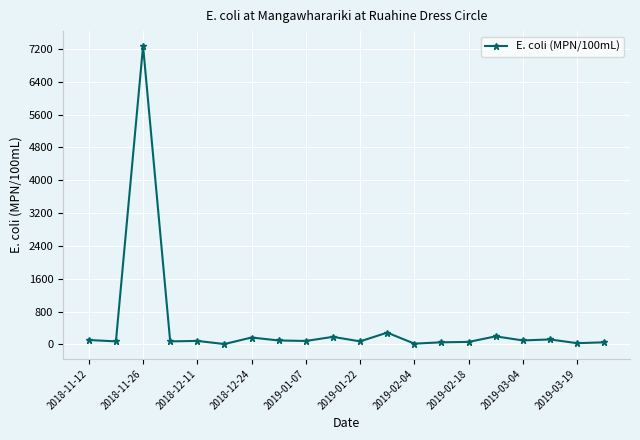

What is the greatest value displayed?

7270